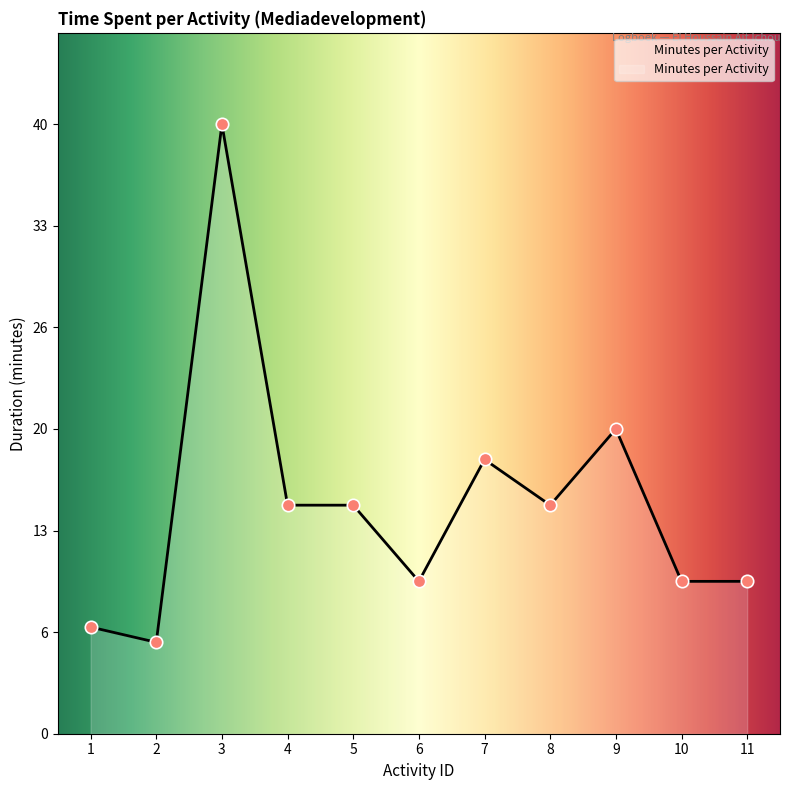

What is the change in value from 1 to 9?

+13